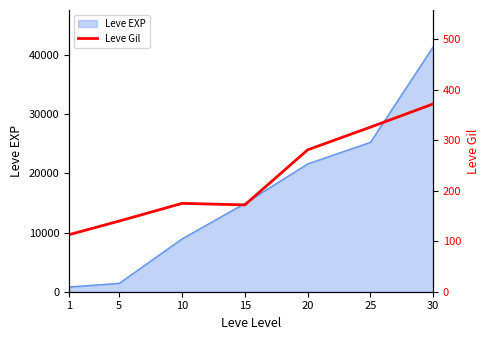

What is the sum of all values?

1579